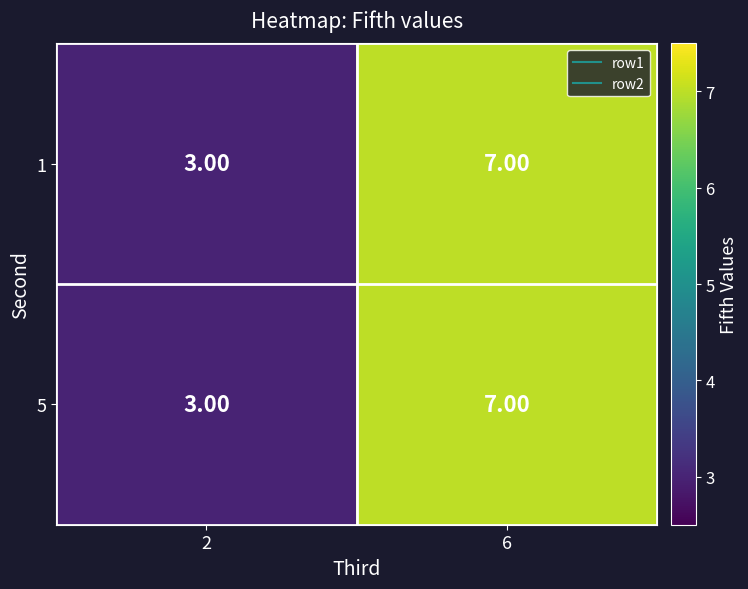

List the labels in order of 1 value, largest first.

6, 2